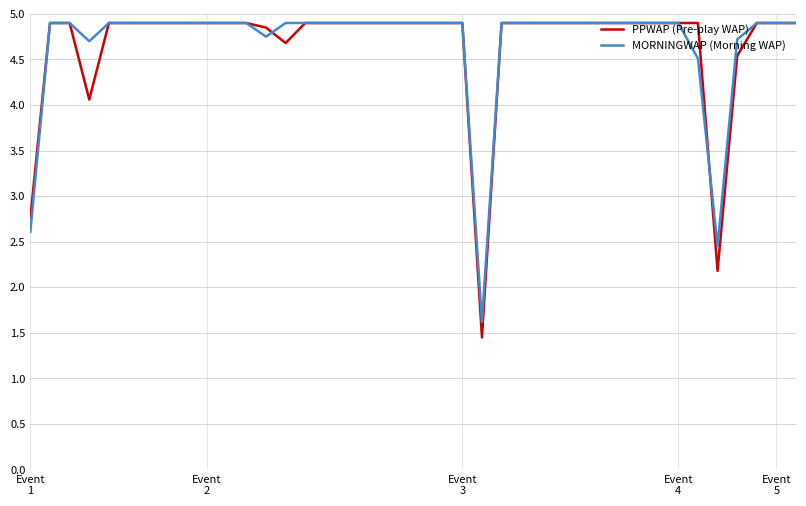

What is the greatest value displayed?

4.9